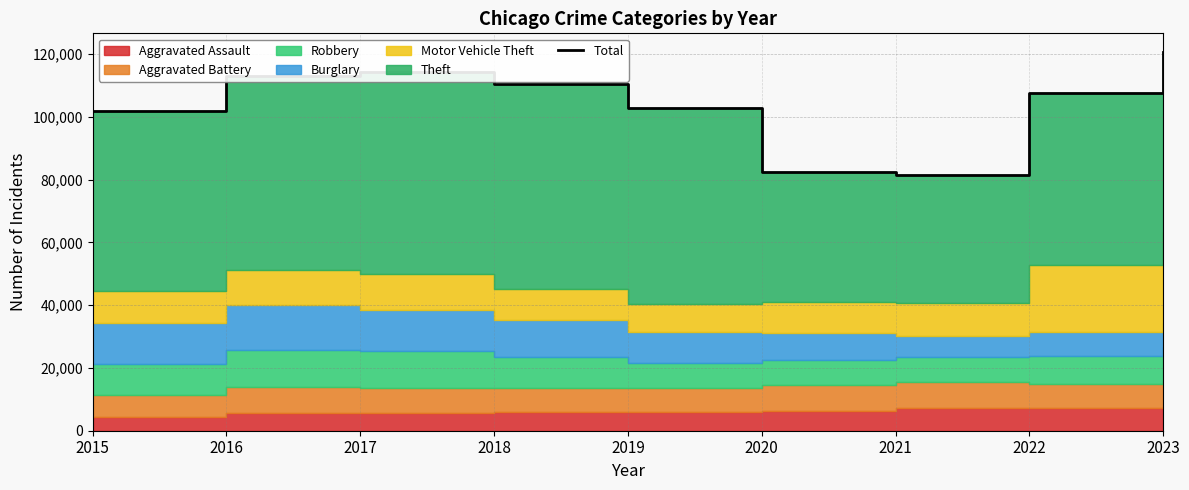

Reading right to left, extract all data points from this chart.

2023=120586	2022=107638	2021=81577	2020=82481	2019=102801	2018=110437	2017=114285	2016=112955	2015=101739